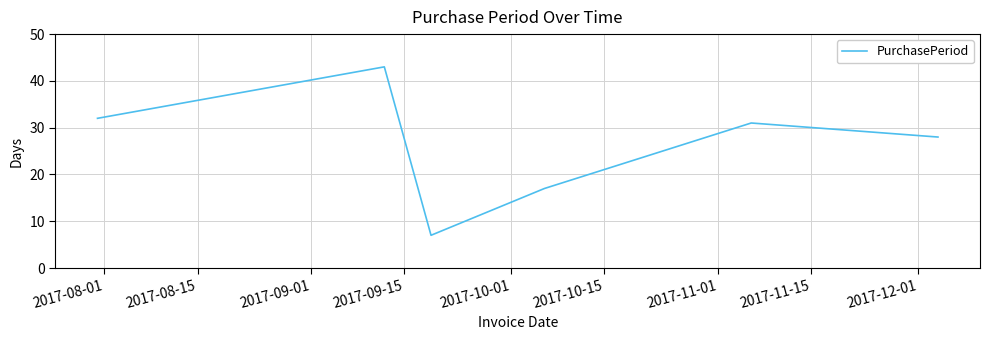

How many interior local peaks (higher than both neighbors) does the data have?

2